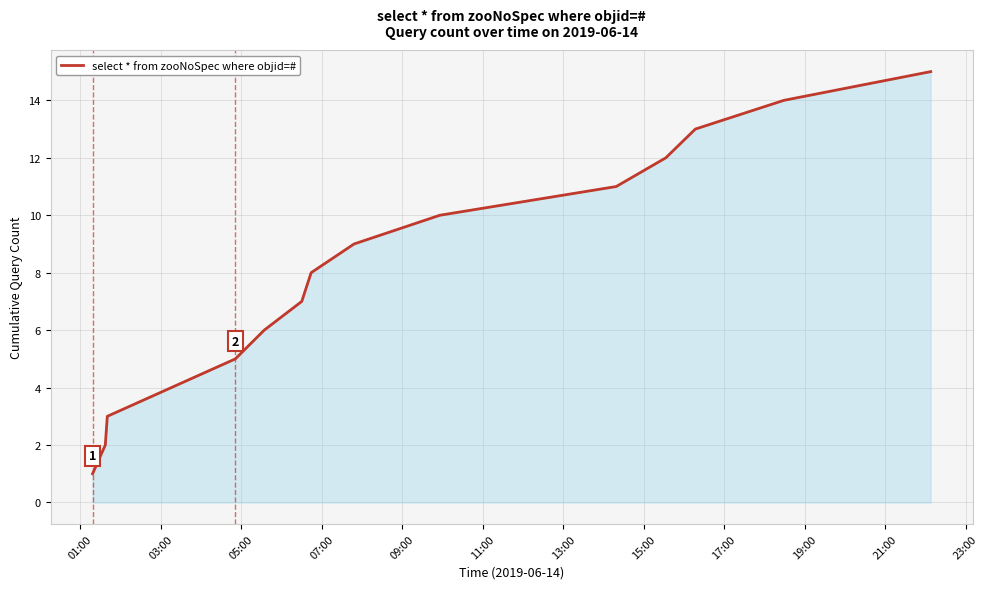

What is the difference between the maximum and minimum values?

14